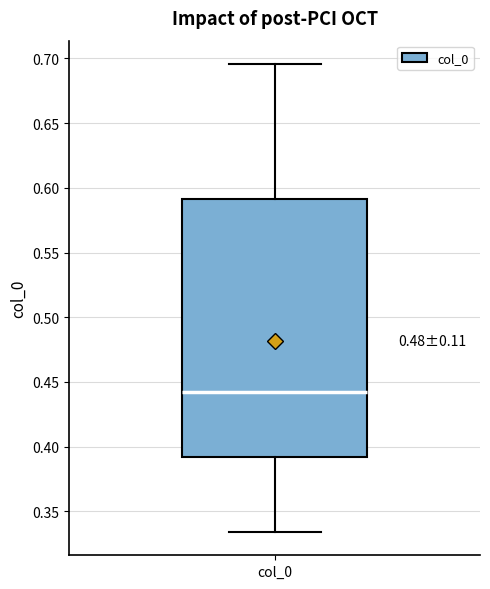

Where is the lower edge of the box for col_0 on the y-axis? The values are not printed on the chart, so give them approximately, as read against the axis.

0.390